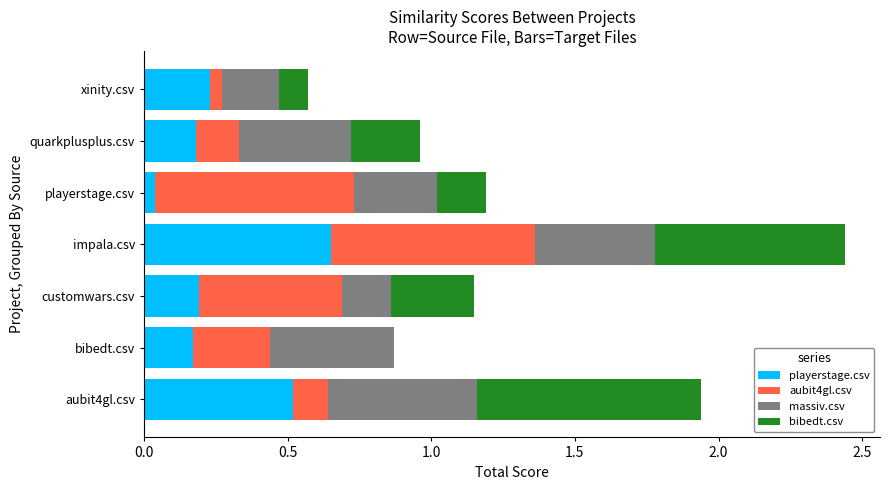

The value of playerstage.csv at quarkplusplus.csv is 0.1. True or false?

False